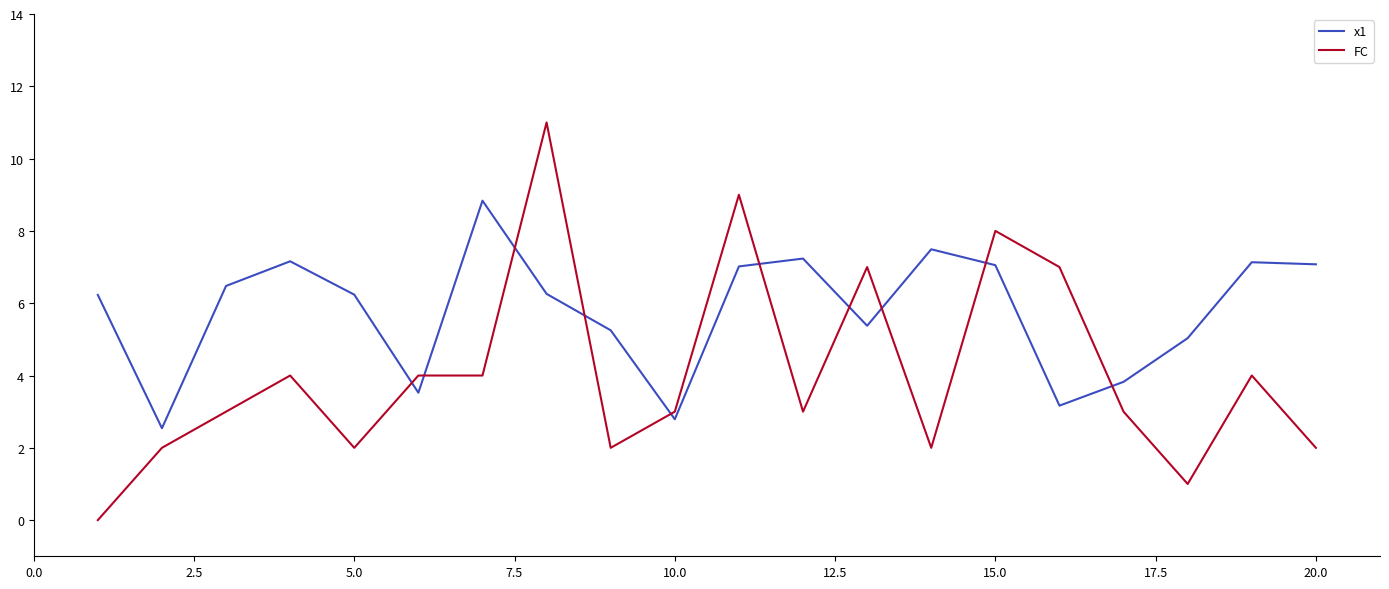

True or false: x1 has more than 2 points higher than both neighbors.

True